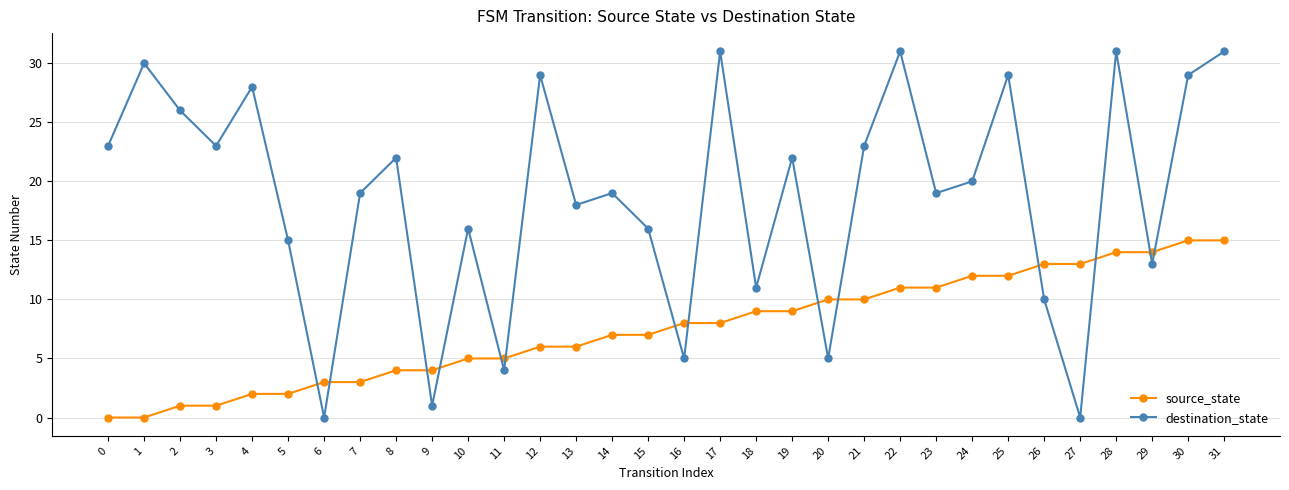

What is the value of the source_state point at the 29th from the left?

14